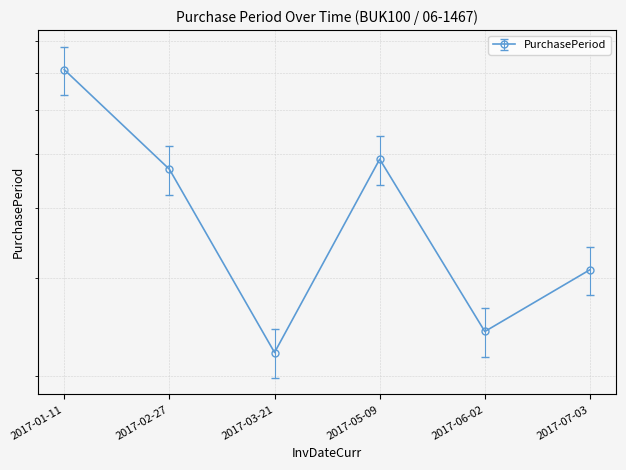

What is the label of the 4th point from the right?

2017-03-21